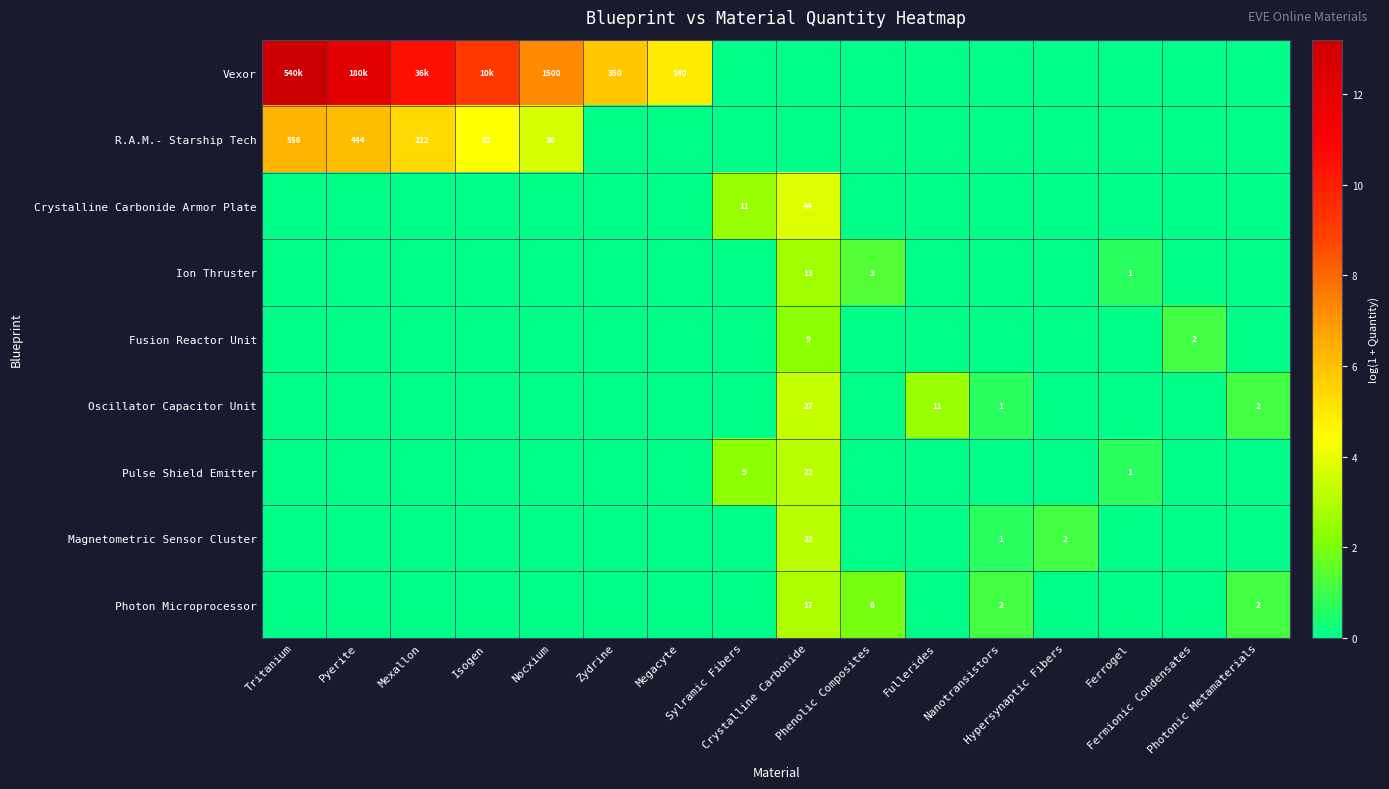

How many distinct data groups are displayed?

9